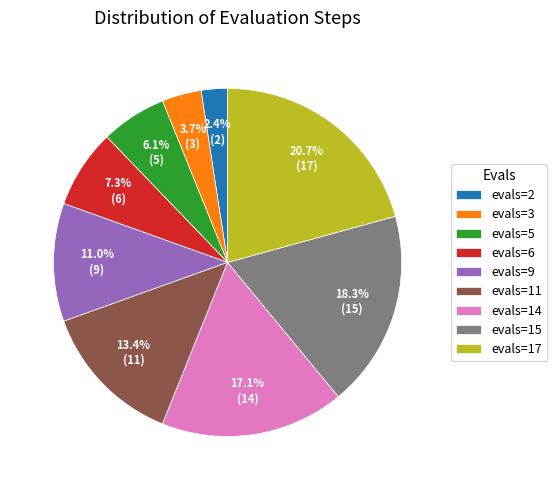

To the nearest percent, what is the difference between the evals=15 and evals=2 slice percentages?

16%